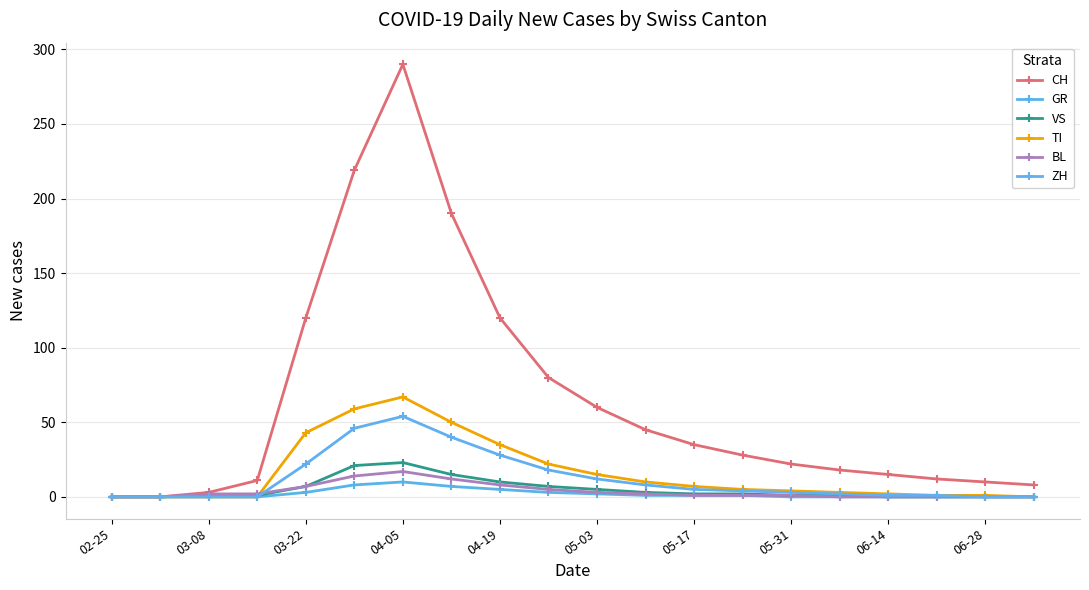

At which category is the sum across all series the highest?

04-05